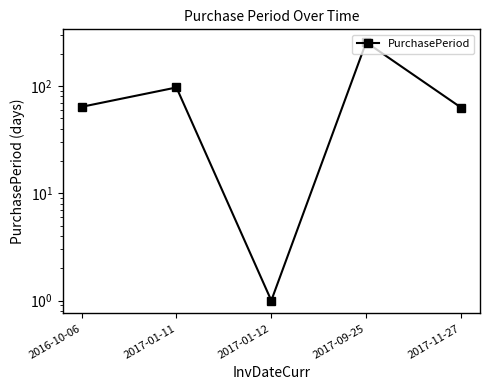

True or false: there are more than 2 points higher than both neighbors.

False